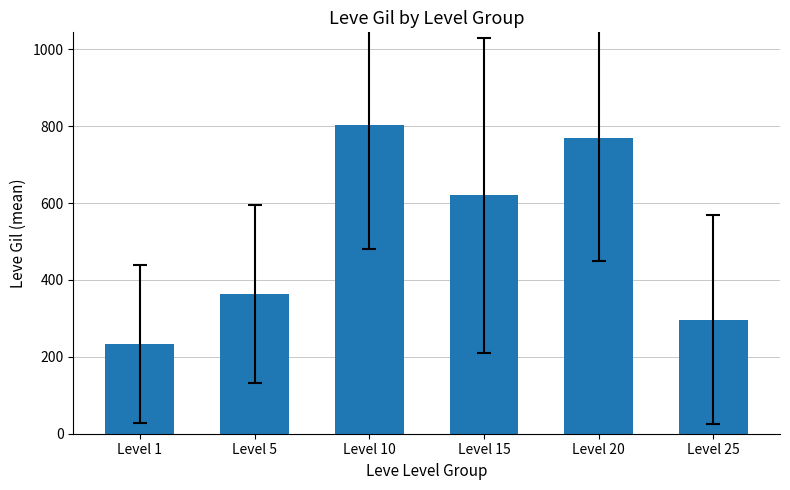

Are the bars grouped side by side (vs. stacked)?

No